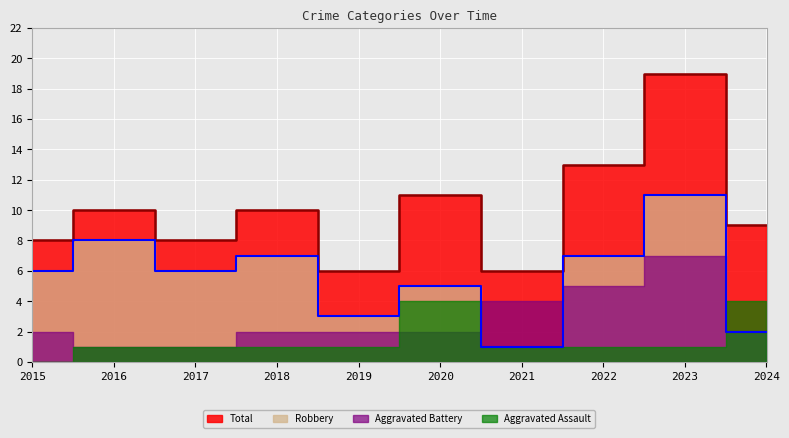

Is it true that Total equals 8 at 2015?

True